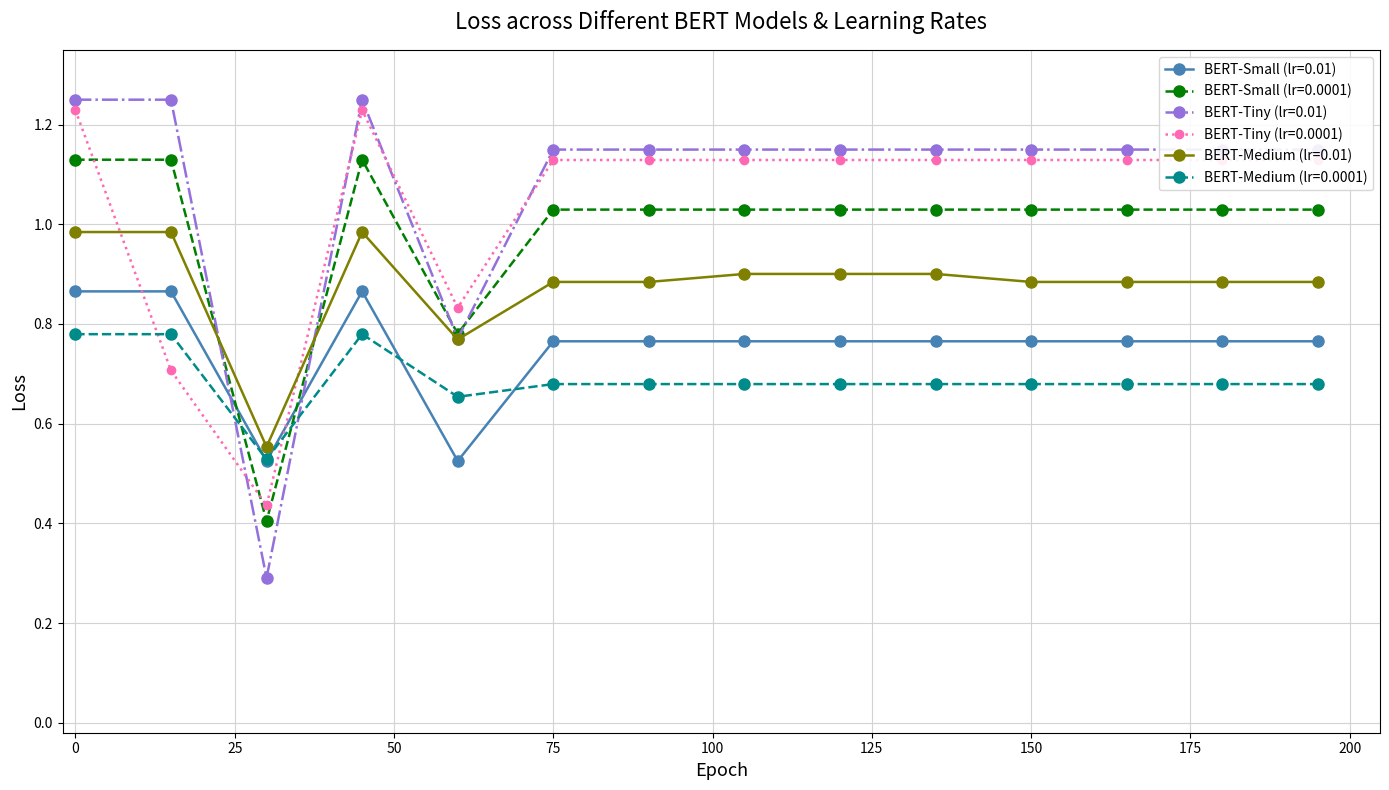

At how many categories does at least one series exceed 0?

14